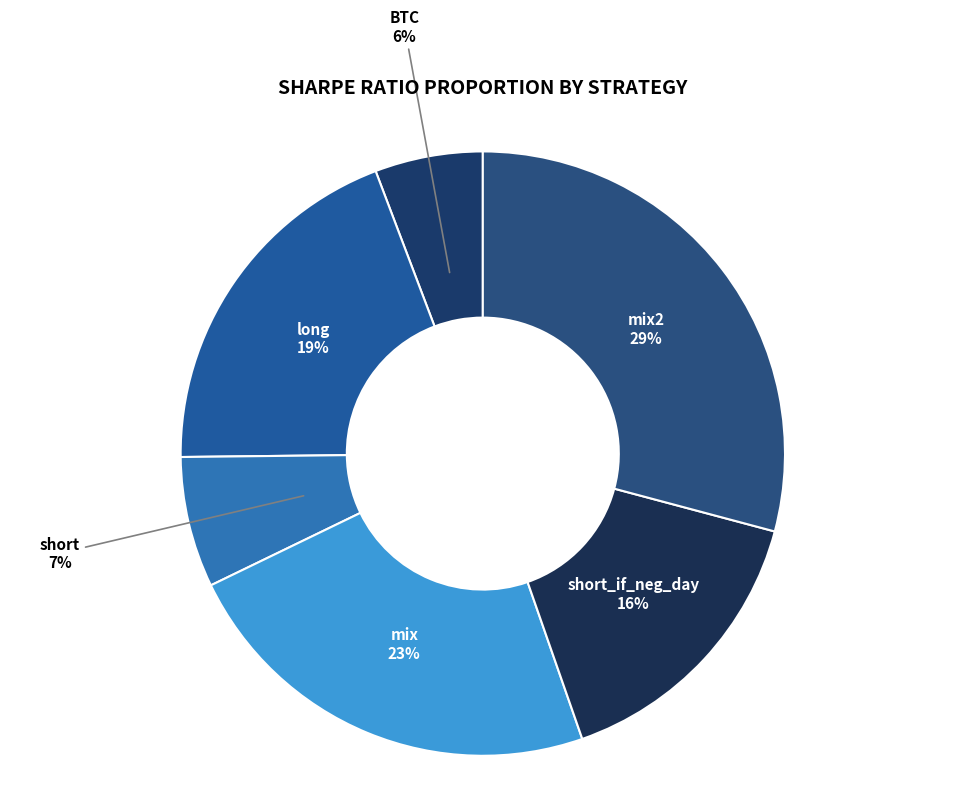

Between mix2 and long, which is larger?

mix2